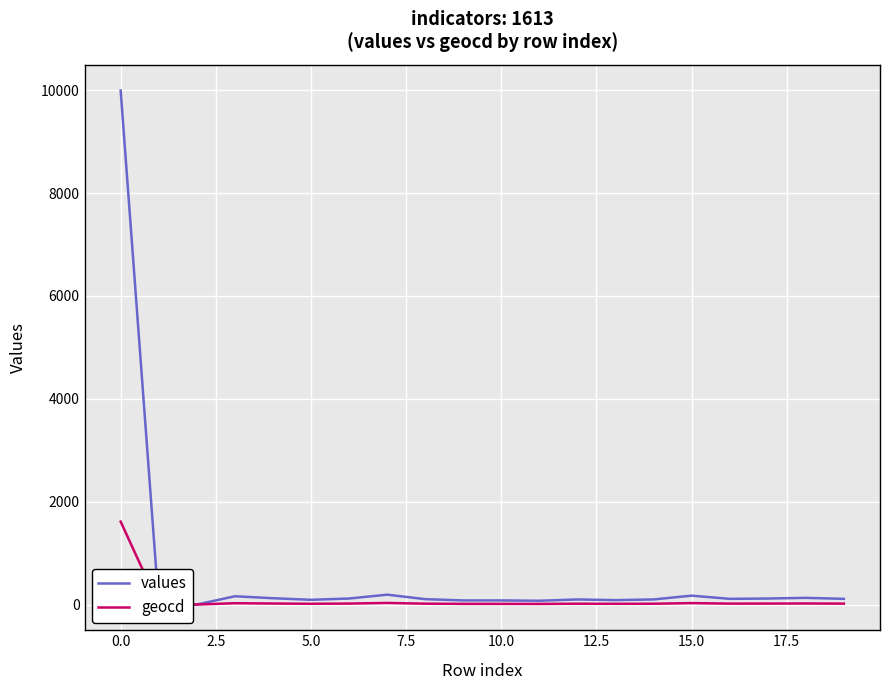

Which series has the widest spread of values?

values